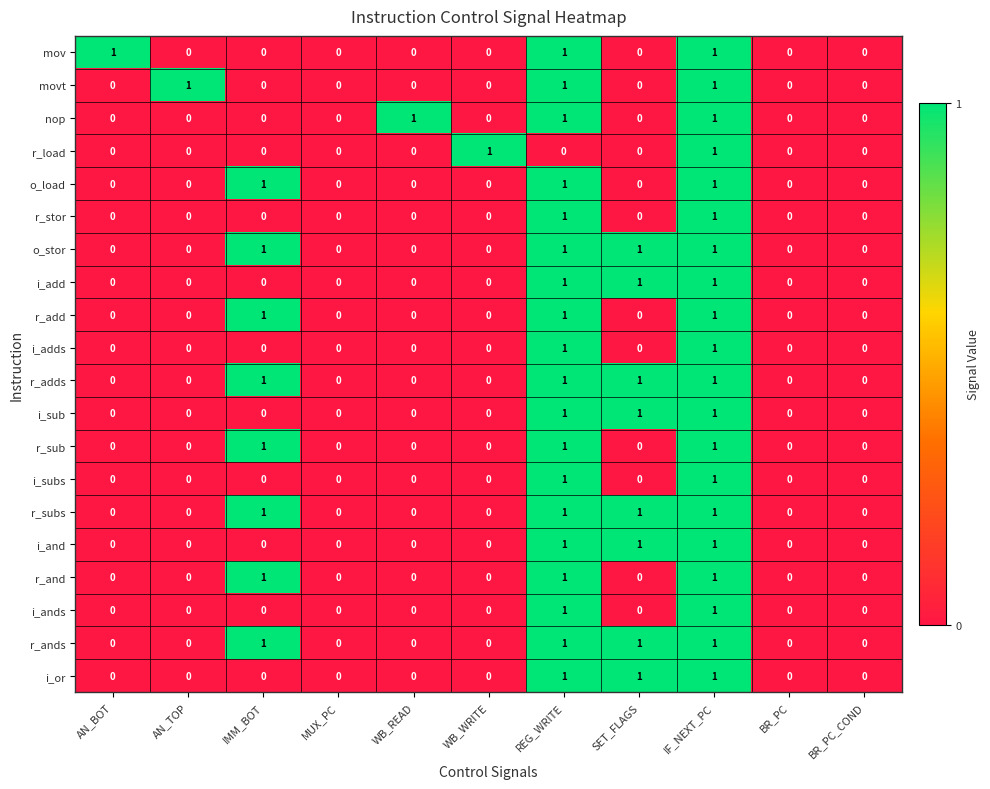

Is it true that r_and equals 1 at BR_PC?

False